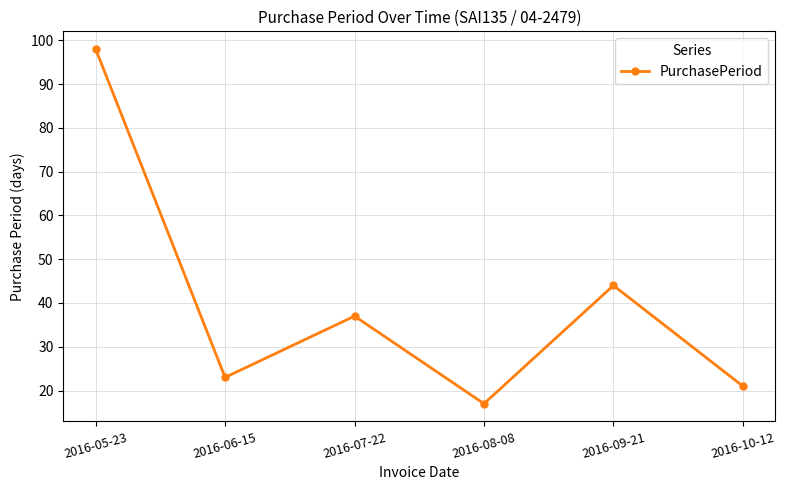

What is the label of the 3rd point from the left?

2016-07-22